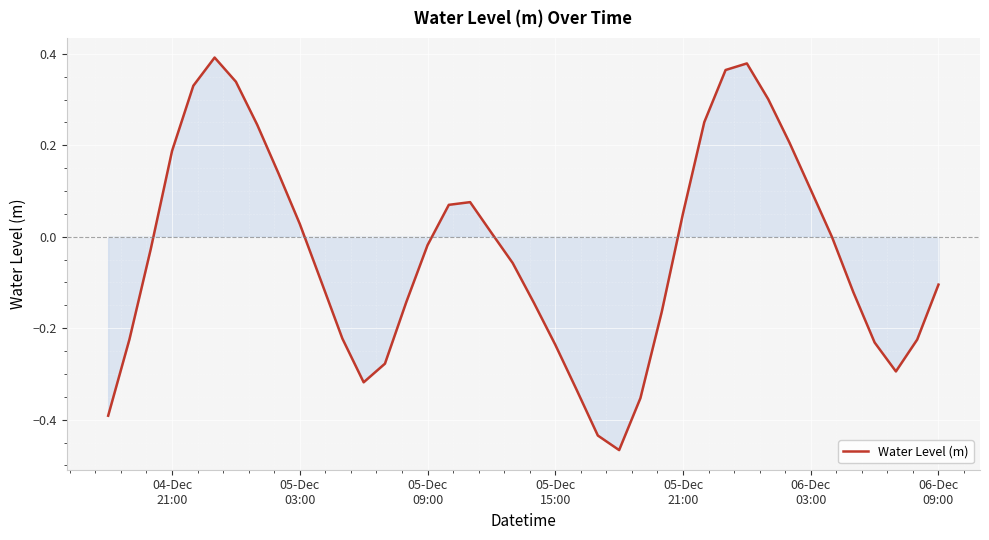

Does the chart display data point markers on the line(s)?

No